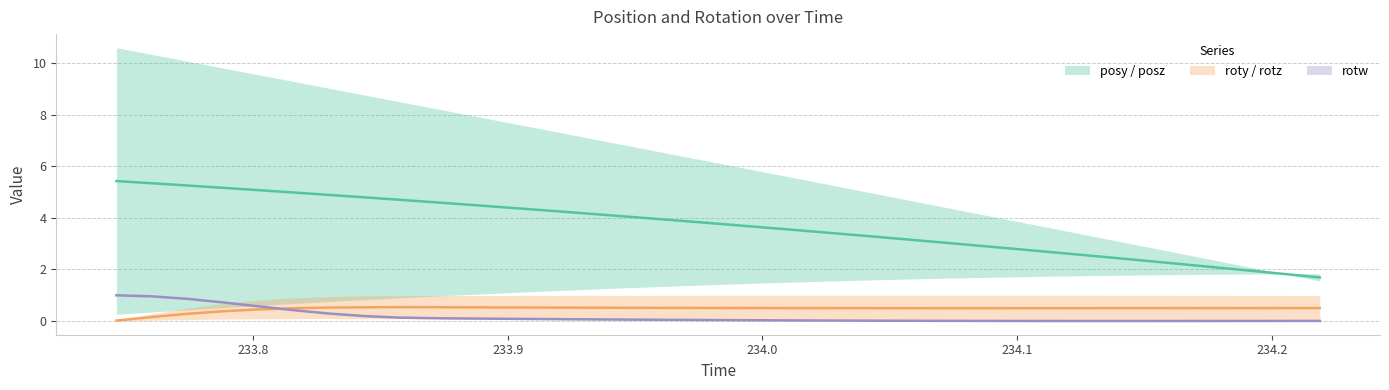

What is the sum of the rotw values at 234.0102 and 233.7464?

1.0